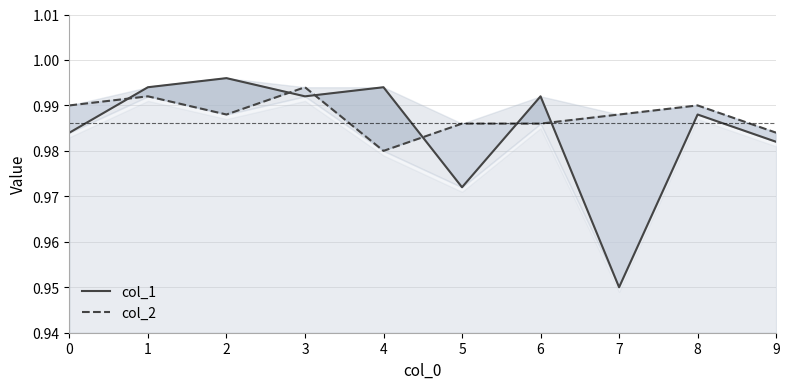

True or false: col_1 and col_2 cross at least once.

True